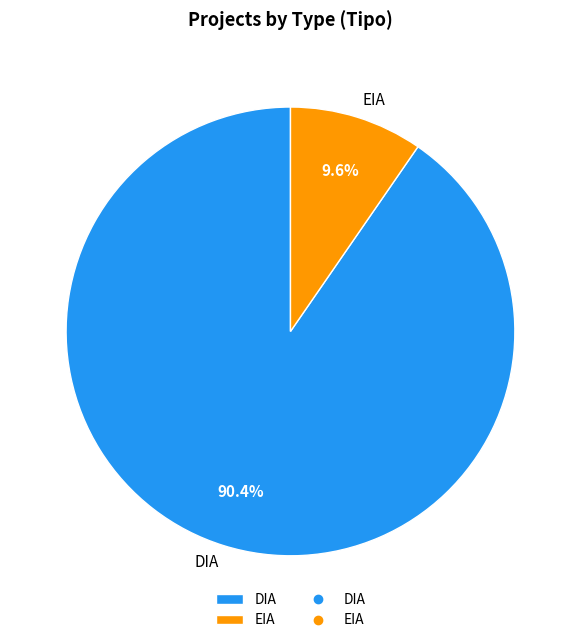

To the nearest percent, what is the combined percentage of EIA and DIA?

100%